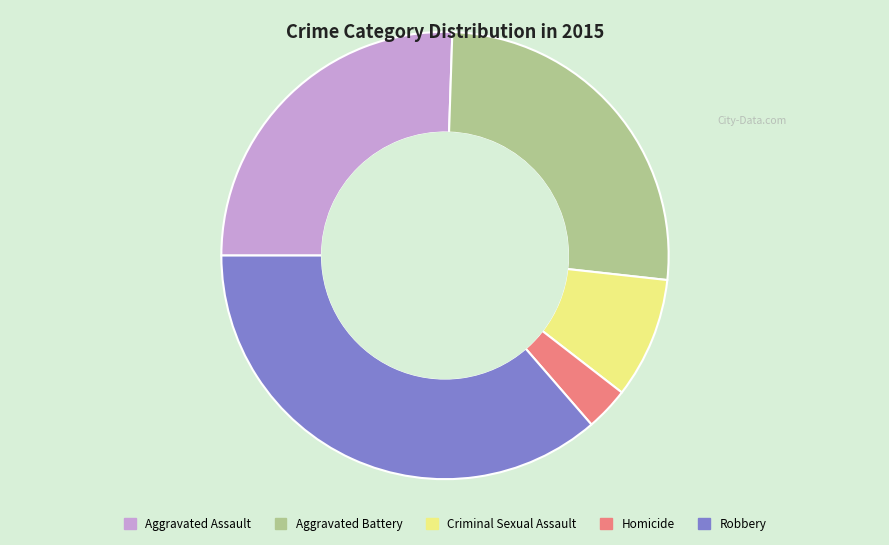

Which category has the biggest portion of the pie?

Robbery